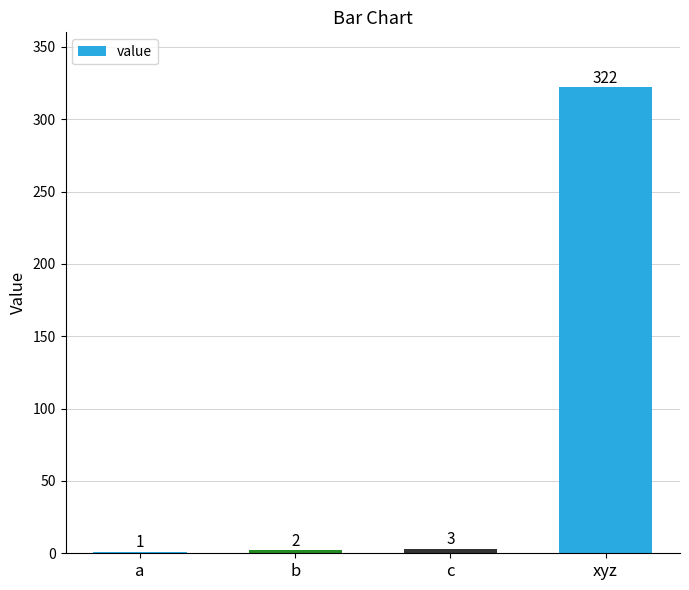

What is the sum of all values?

328